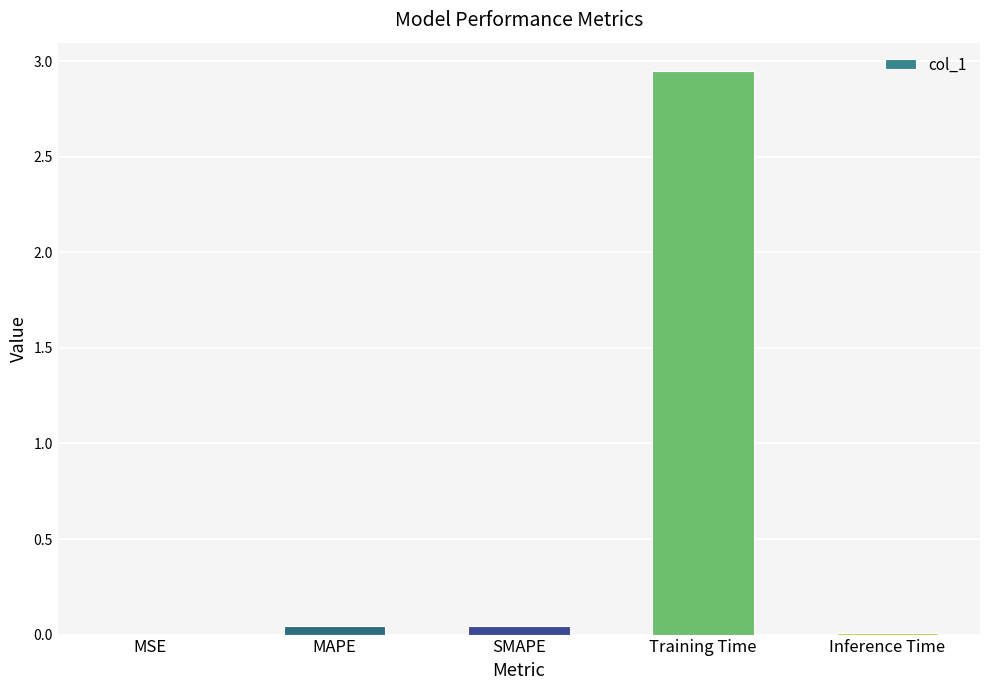

The chart shows a value of 4.5 at Training Time. True or false?

False